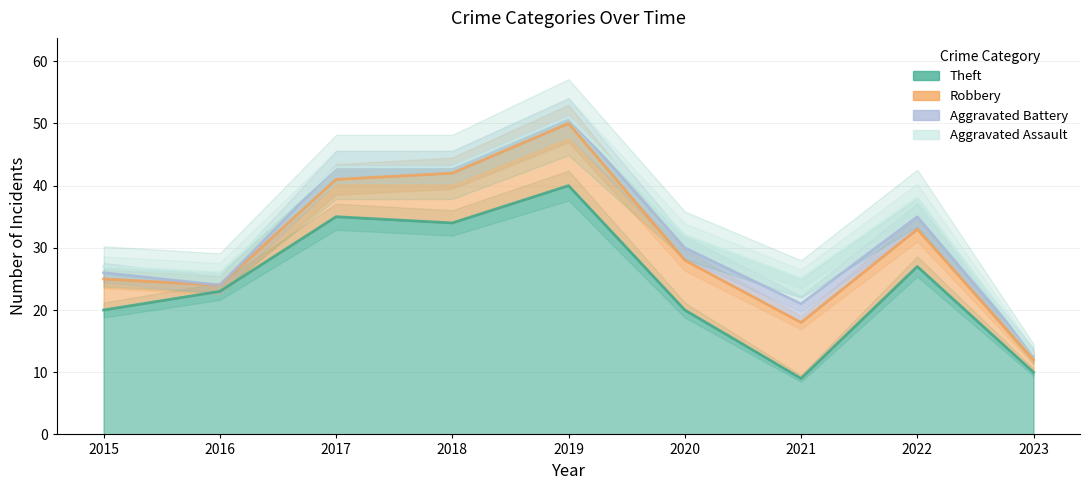

The Theft series shows 56 at 2017. True or false?

False